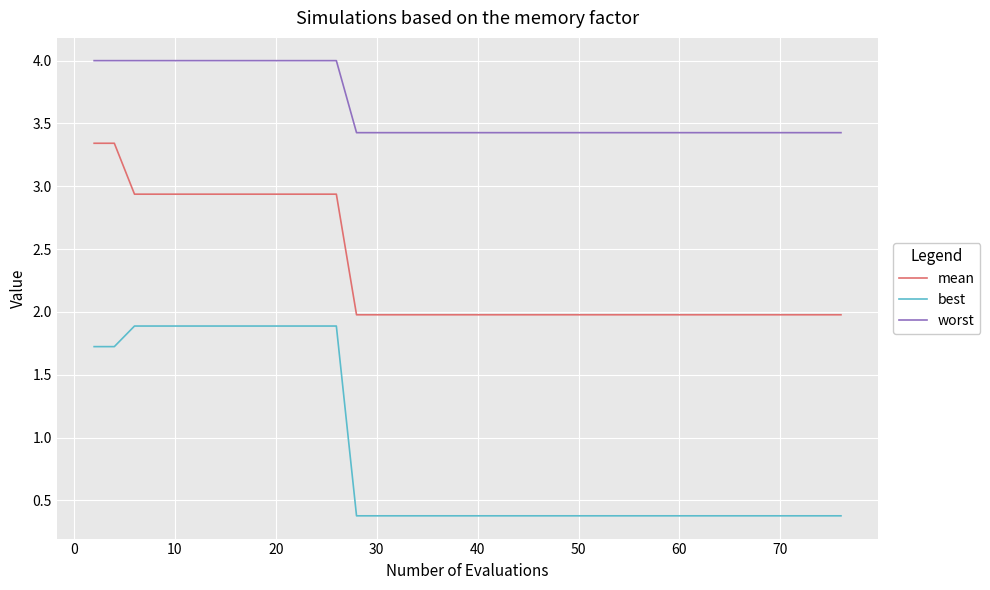

Rank the series by their maximum value, from lowest to highest.

best, mean, worst